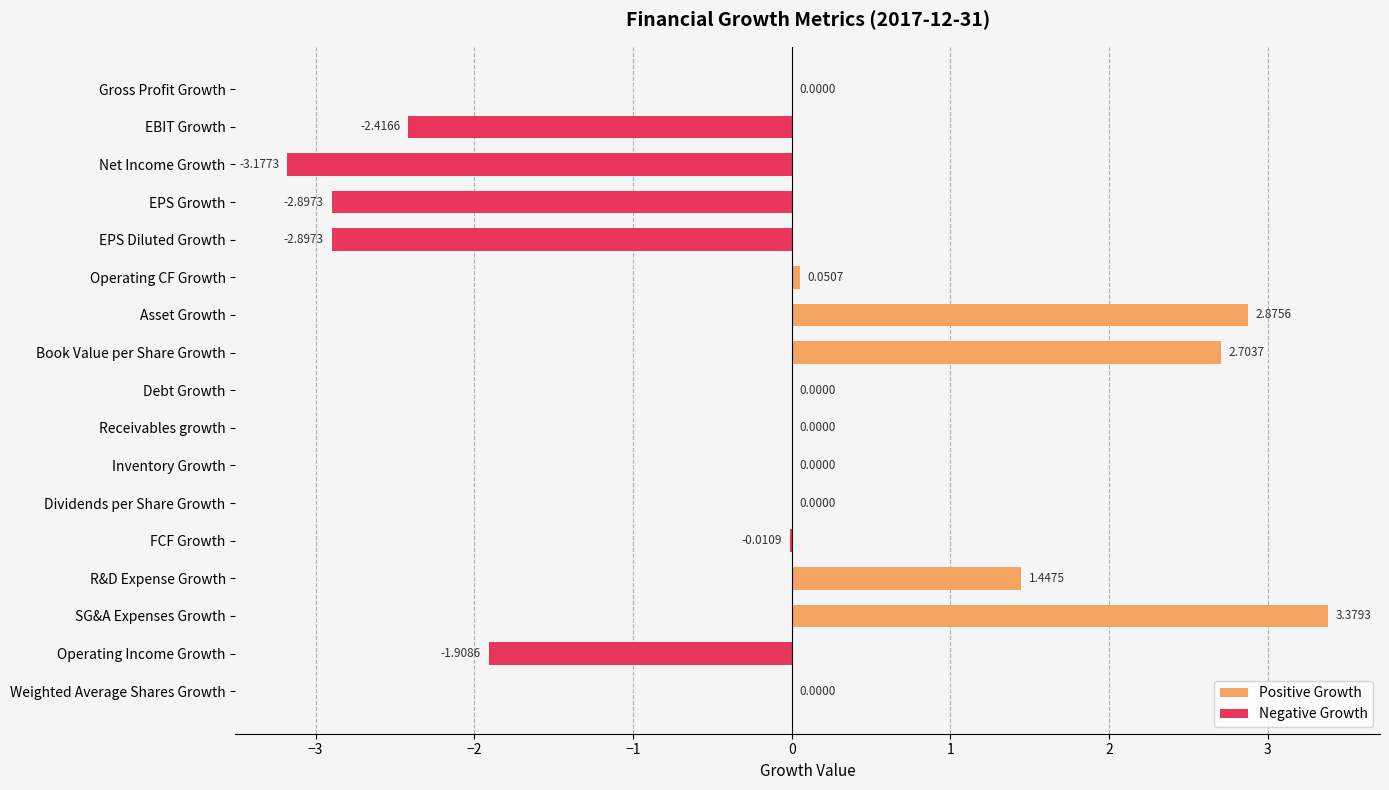

At which label is the value closest to 0?

Gross Profit Growth